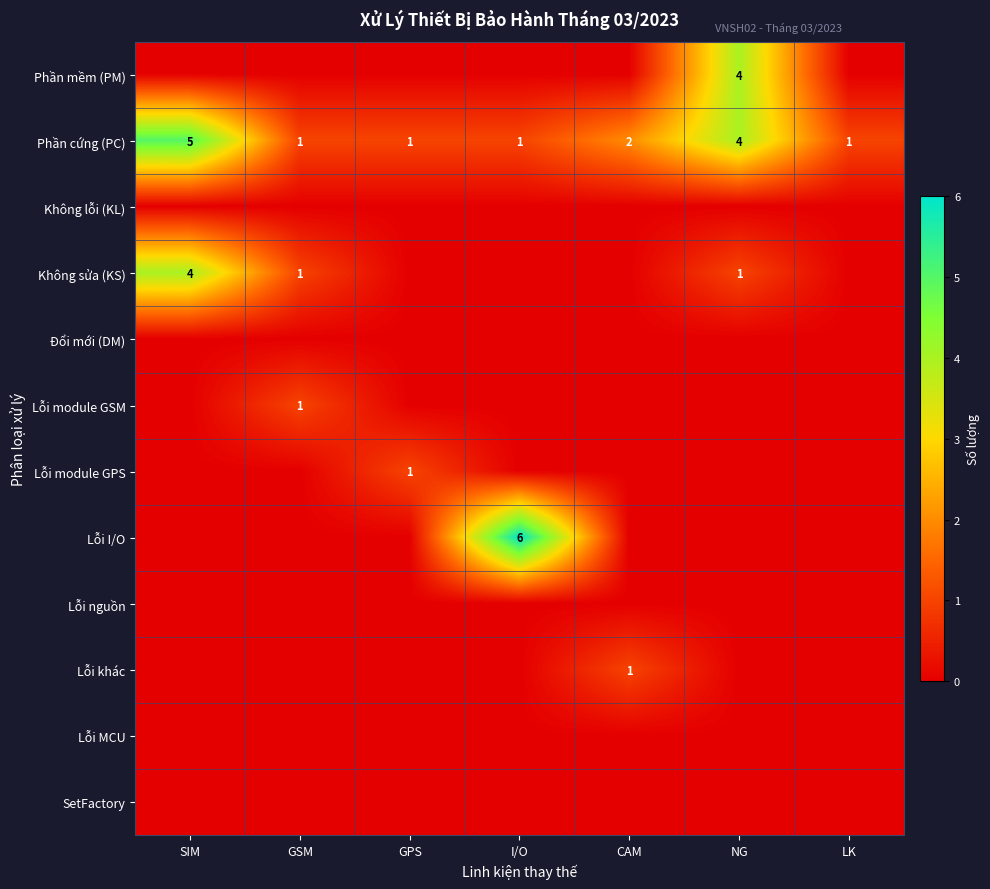

What is the maximum value for Lỗi module GPS?

1